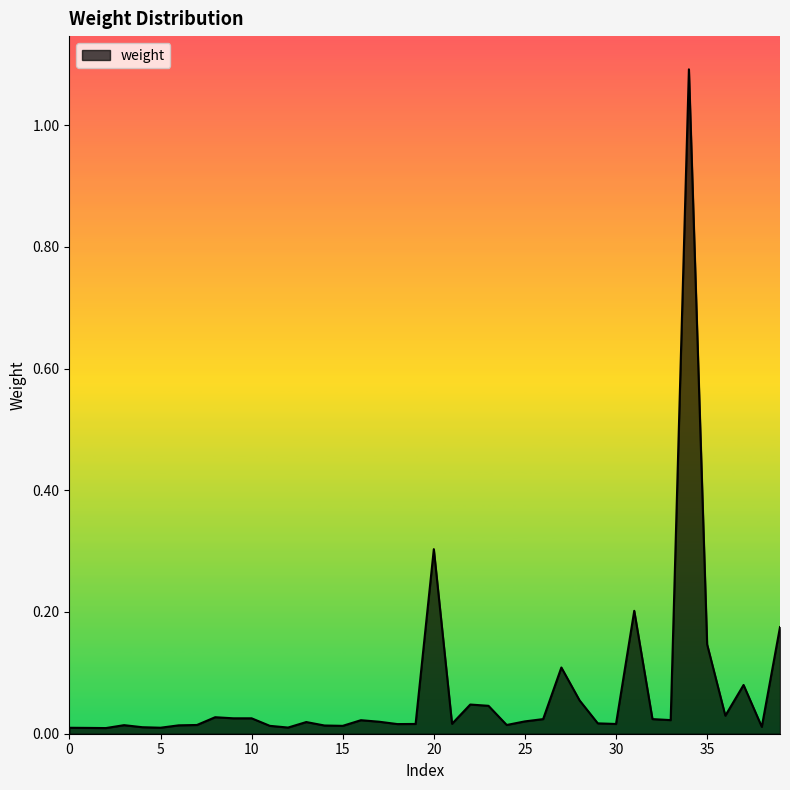

What is the maximum value shown in the chart?

1.1